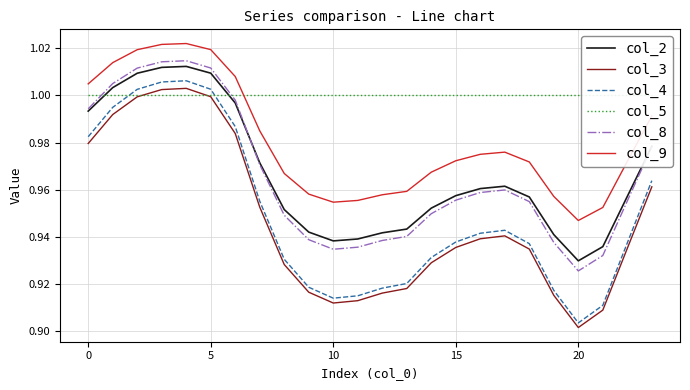

What is the maximum value shown in the chart?

1.0